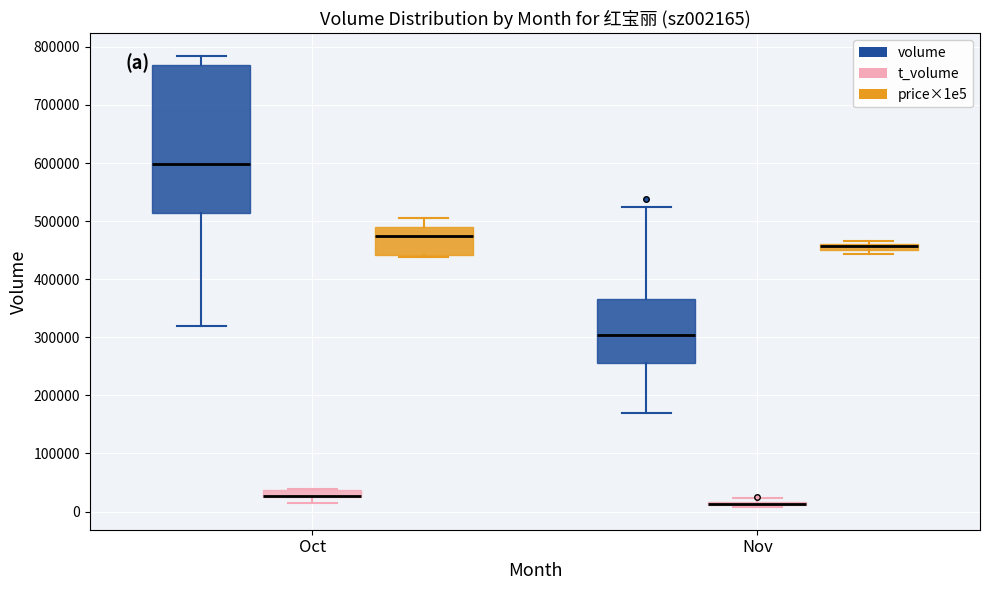

Where does the lower whisker of the box for Oct (volume) end on the y-axis? The values are not printed on the chart, so give them approximately, as read against the axis.

320000